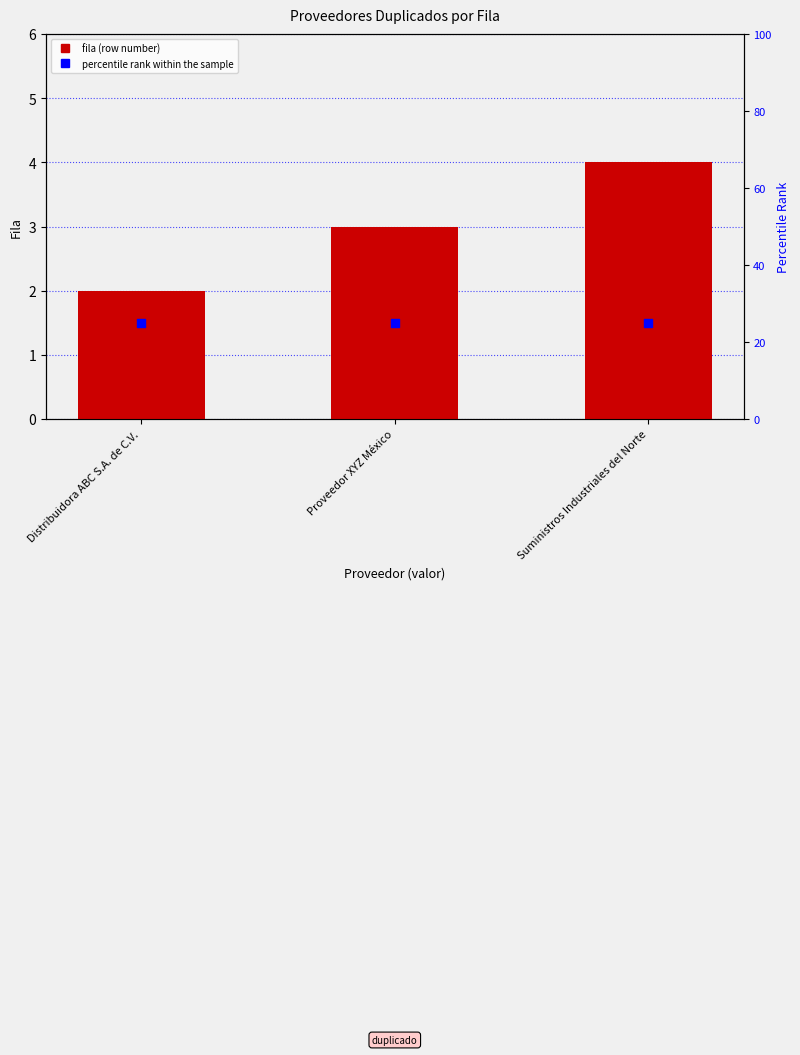

Which series reaches the maximum Y coordinate?

percentile rank within the sample